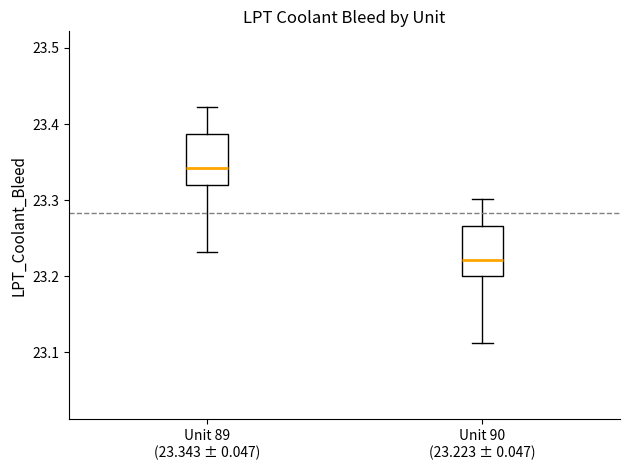

Reading left to right, read every box against the y-axis: the position of its median line, the range the box covers, and the ends of its whiskers. The values are not printed on the chart, so give them approximately, as read against the axis.

Unit 89 (23.343 ± 0.047): median 23.34, box 23.32 to 23.39, whiskers 23.23 to 23.42
Unit 90 (23.223 ± 0.047): median 23.22, box 23.20 to 23.27, whiskers 23.11 to 23.30